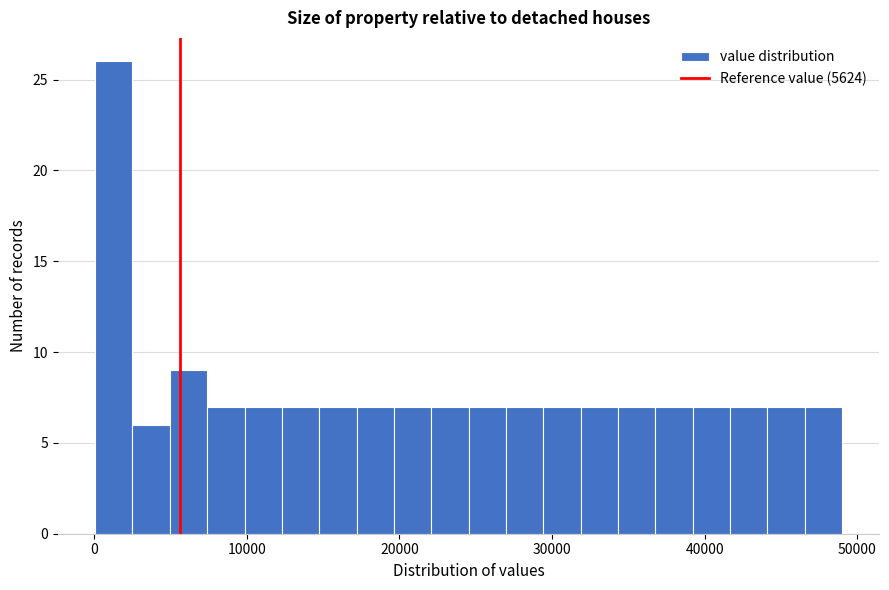

Around what value on the x-axis is the tallest bar? Give the approximate position of its centre, as read against the axis.

1000